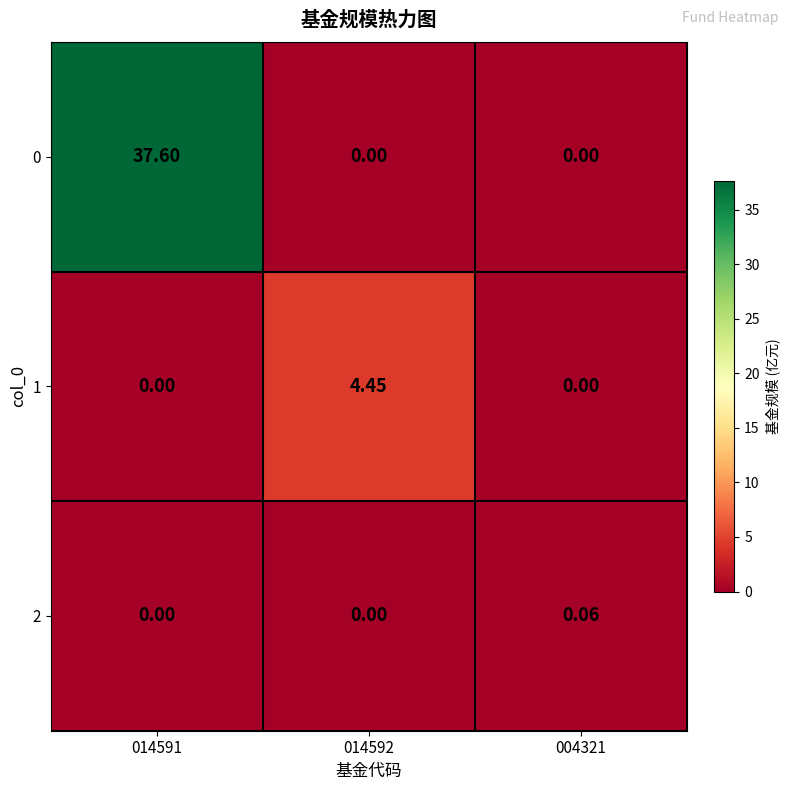

How many values in the 0 series exceed 0?

1